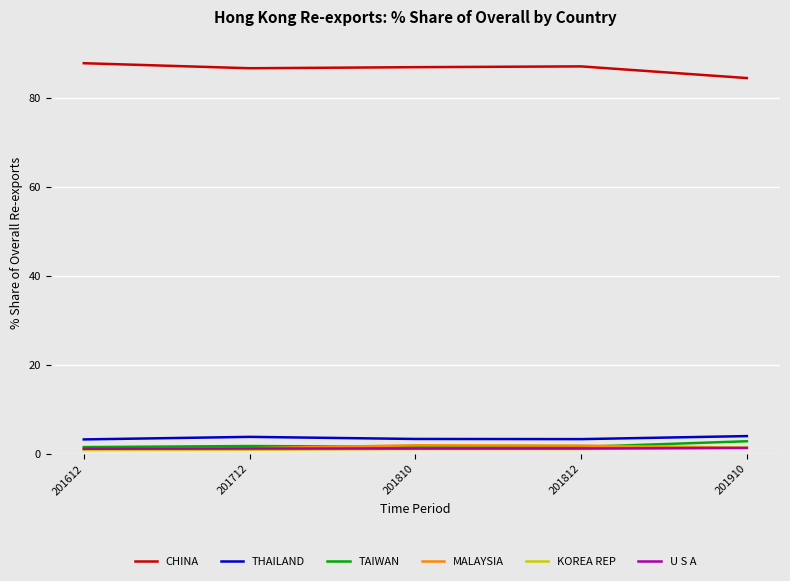

What is the maximum value shown in the chart?

87.8